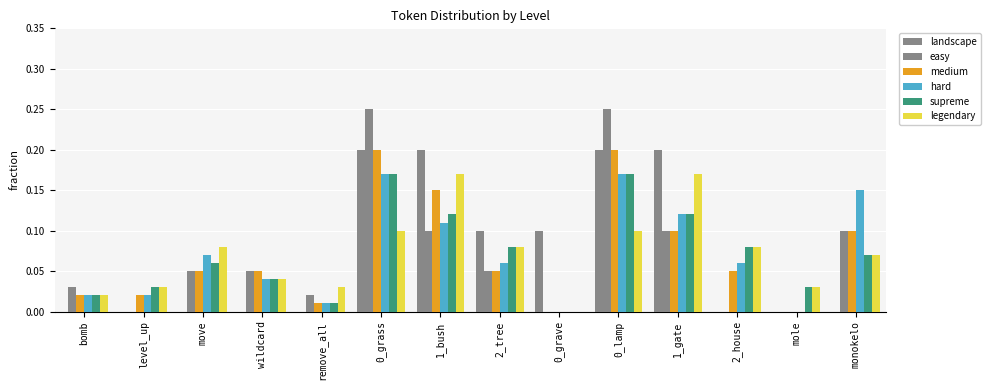

What is the label of the 10th bar from the left?

0_lamp